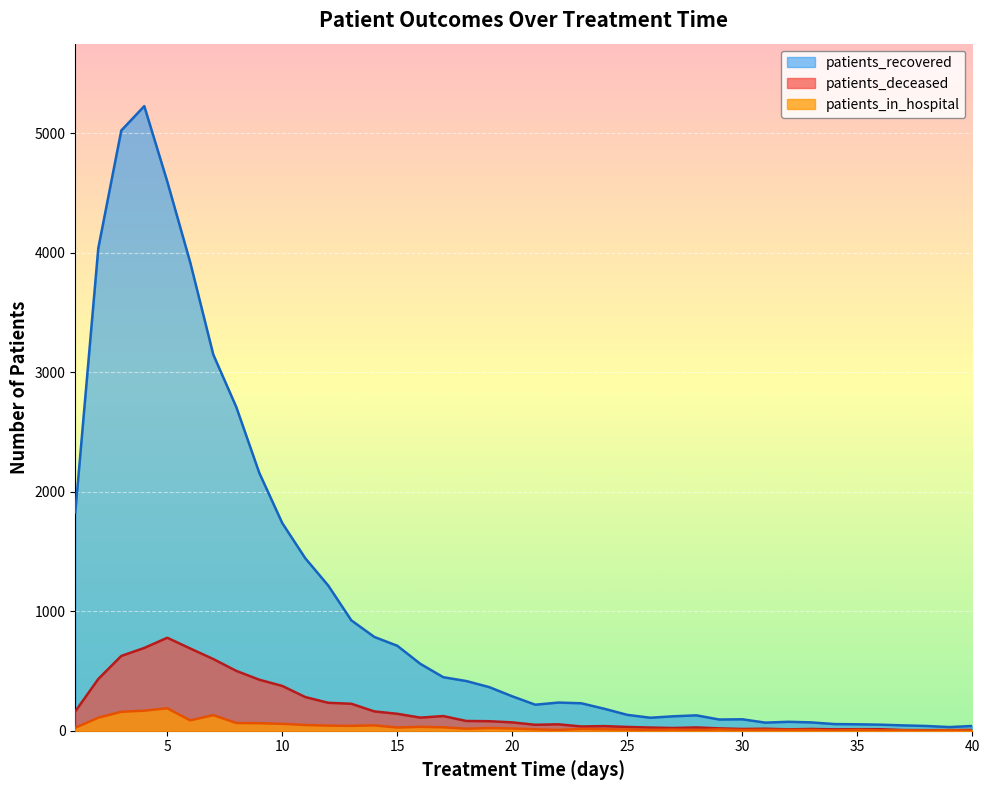

Read the patients_in_hospital value at 32.

7